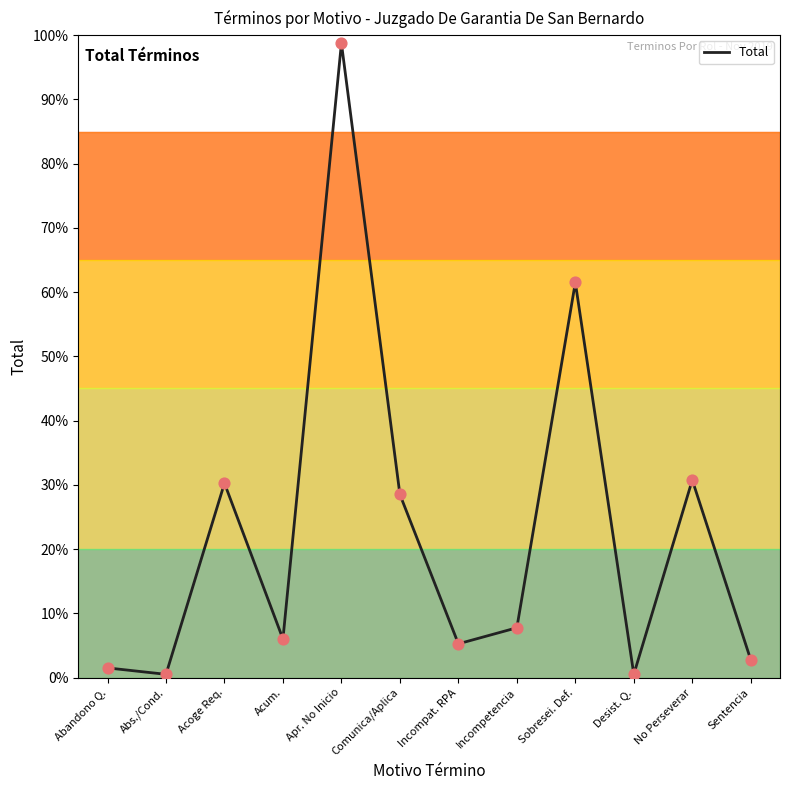

Between Acoge Req. and Apr. No Inicio, which is larger?

Apr. No Inicio